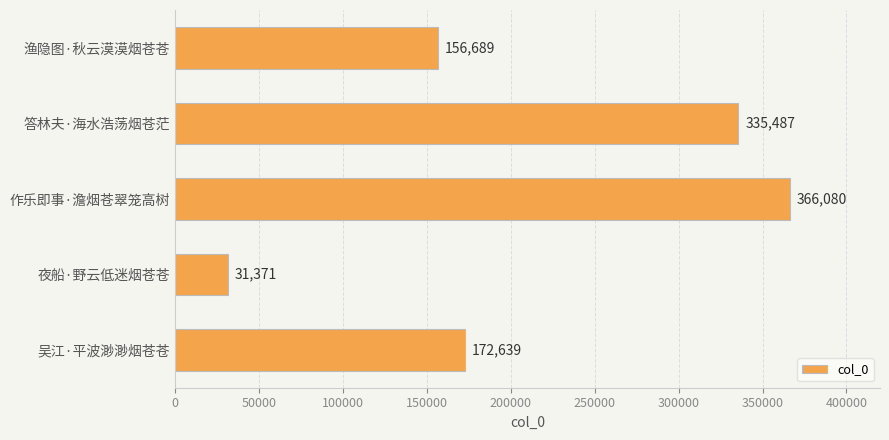

The chart shows a value of 81097 at 作乐即事·澹烟苍翠笼高树. True or false?

False